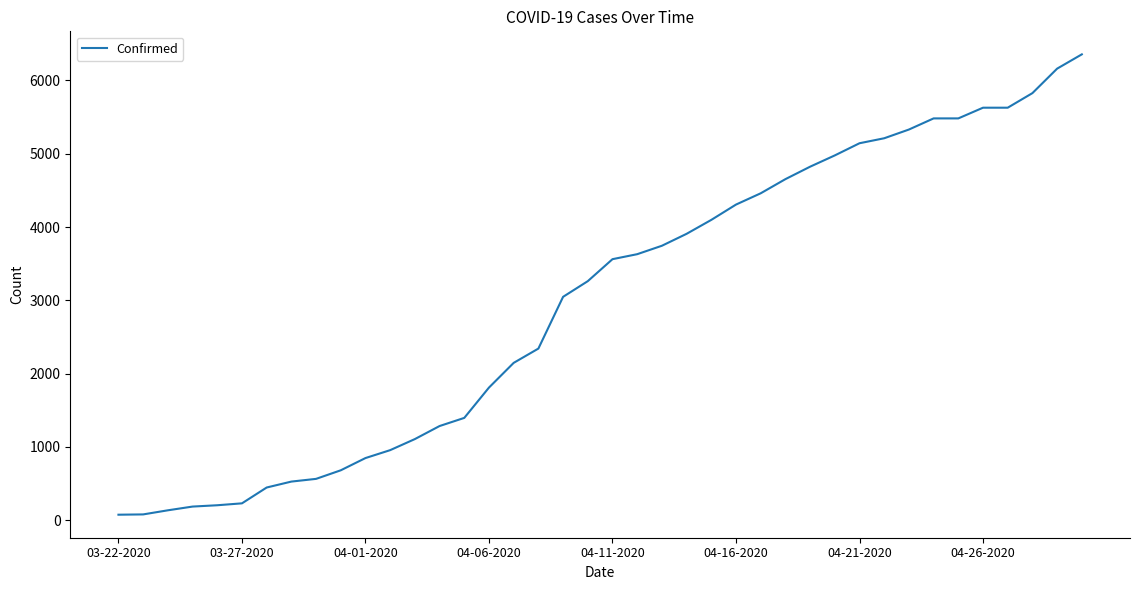

What is the greatest value displayed?

6356